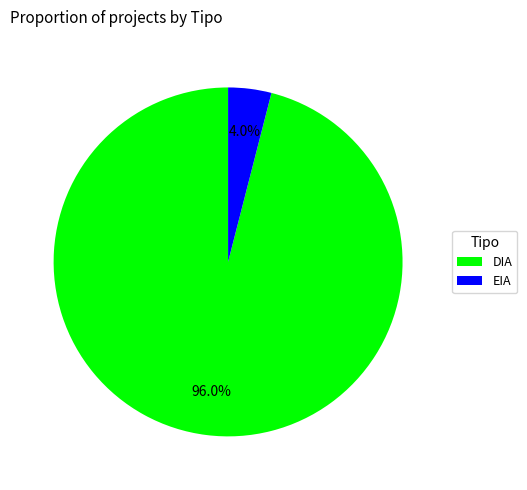

Which has a higher value, DIA or EIA?

DIA